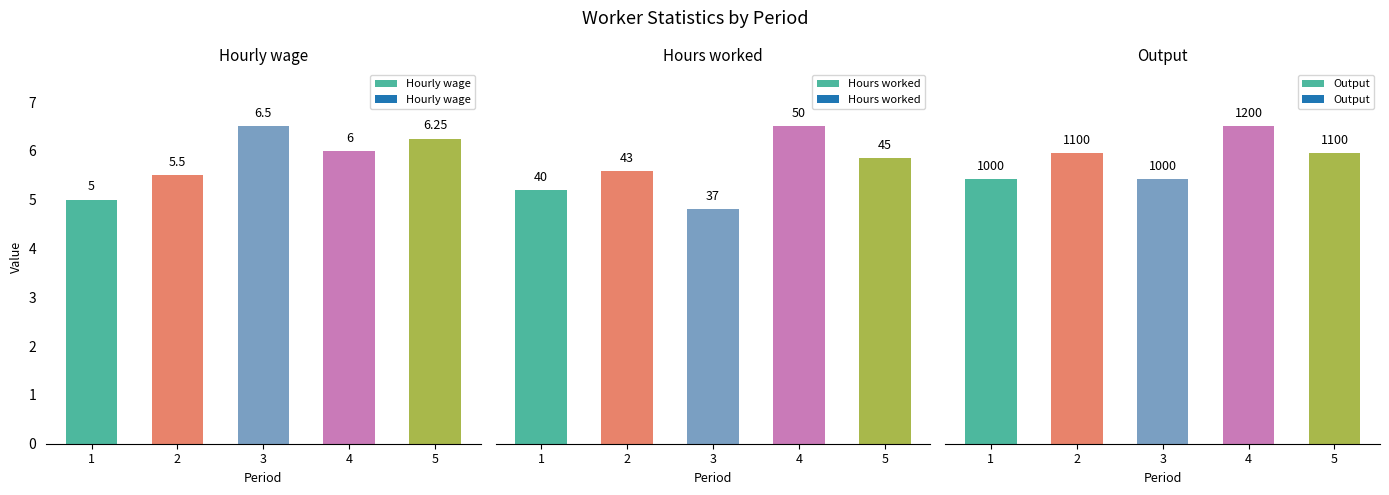

List the series in order of their peak value, highest first.

Output, Hours worked, Hourly wage